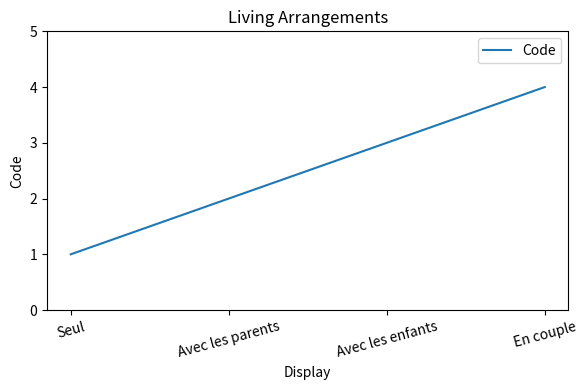

Reading right to left, extract all data points from this chart.

En couple=4	Avec les enfants=3	Avec les parents=2	Seul=1